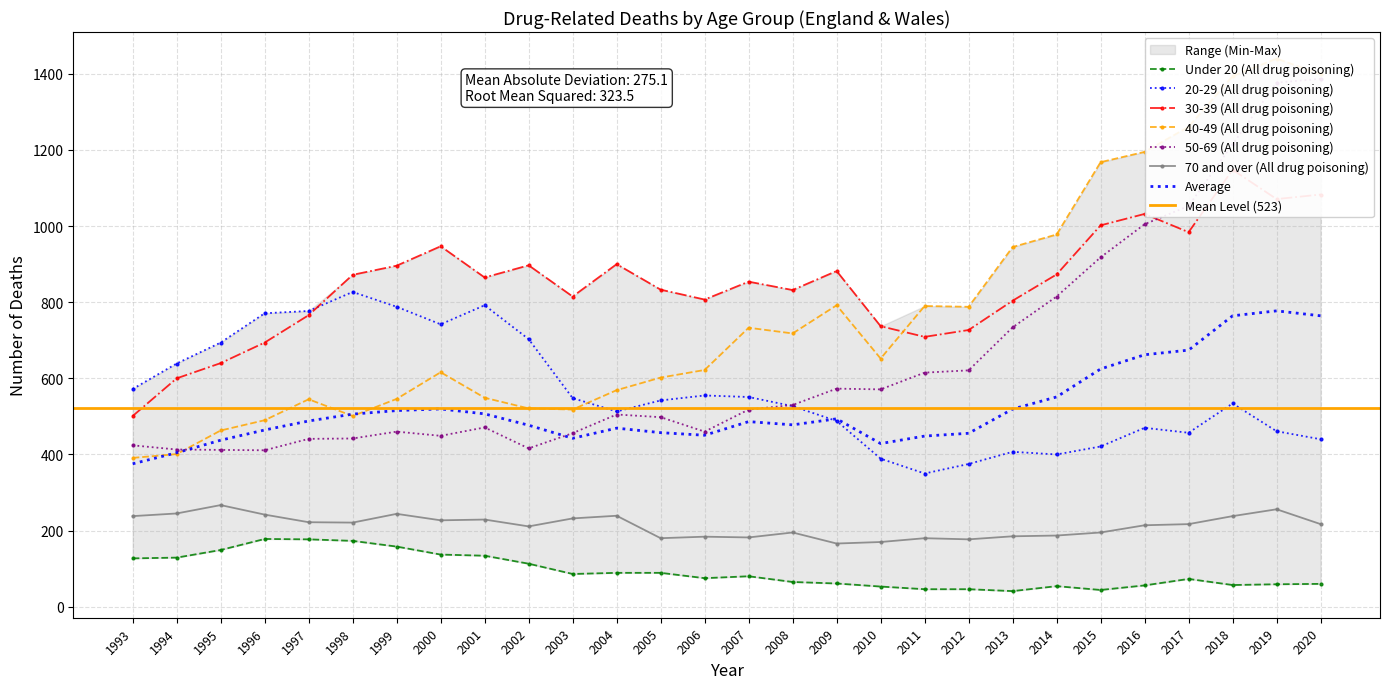

At which label is 40-49 (All drug poisoning) closest to 915?

2013